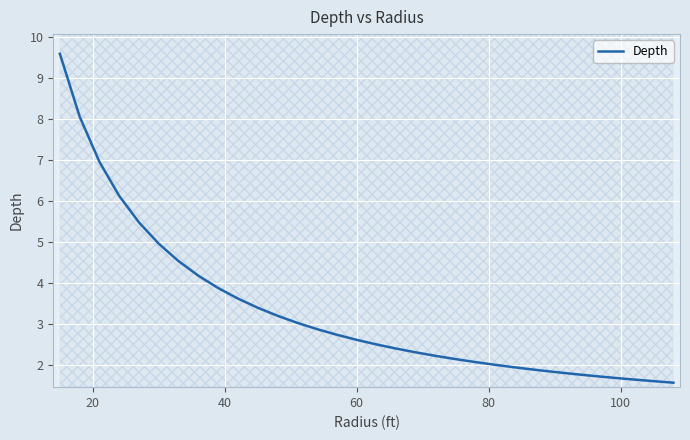

What is the highest value of the Depth series?

9.6